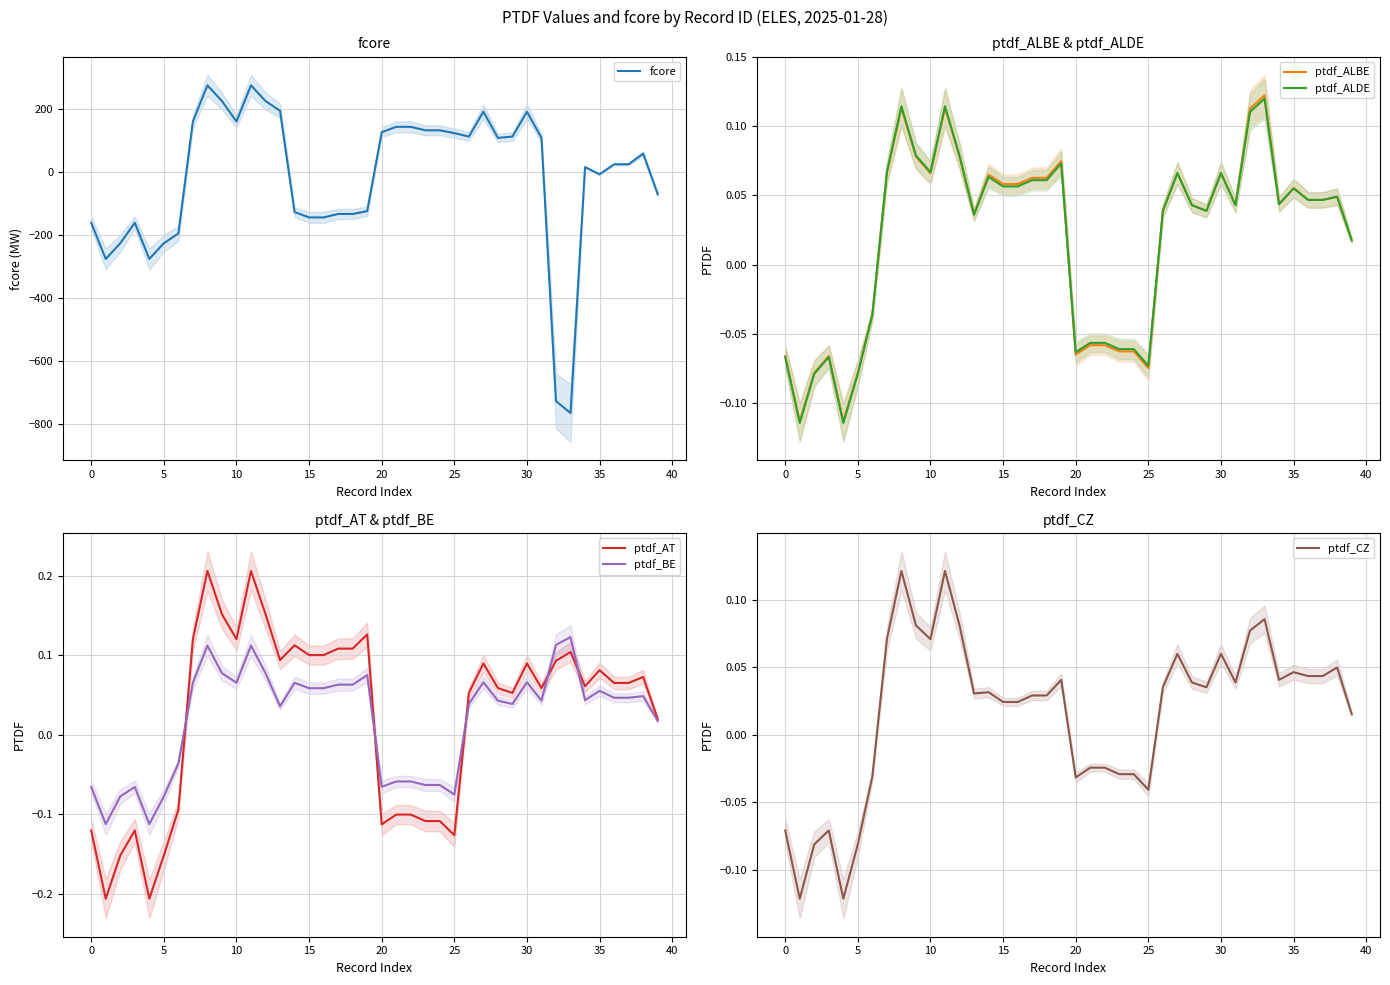

The ptdf_ALDE series shows -0.0 at 5. True or false?

False